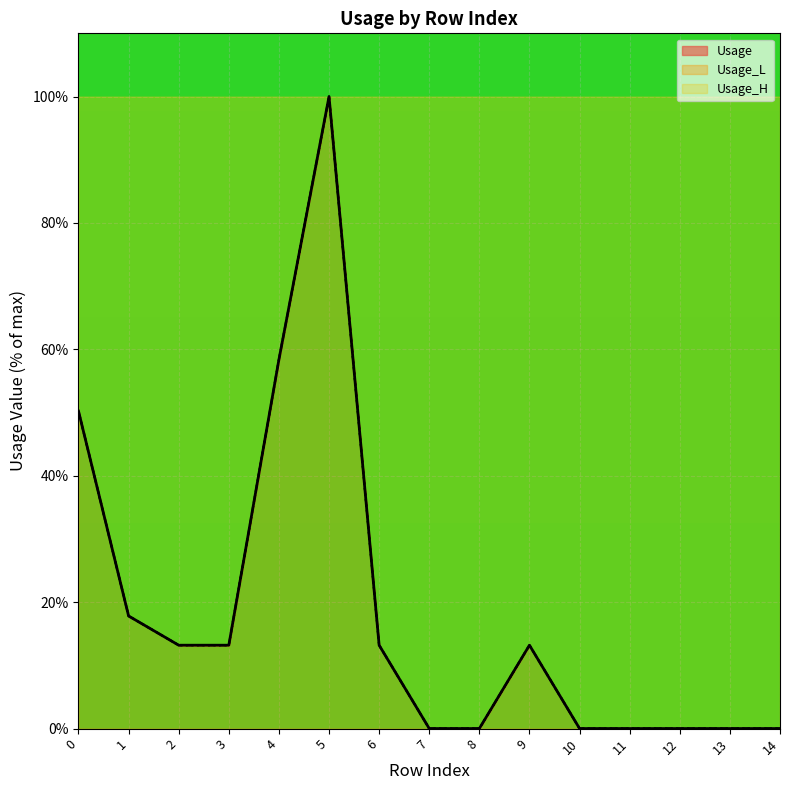

True or false: Usage_H and Usage_L cross at least once.

False